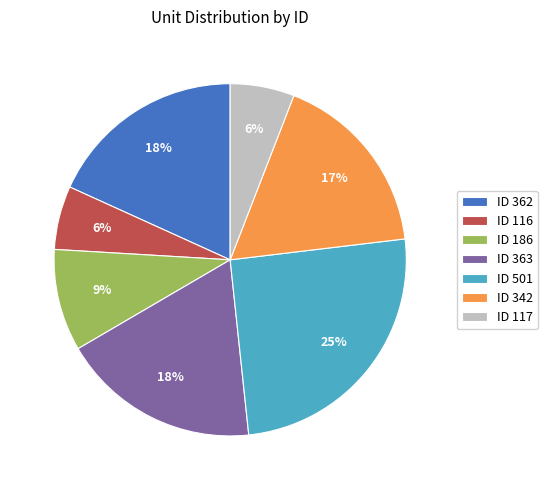

Does ID 116 account for over 50% of the chart?

No